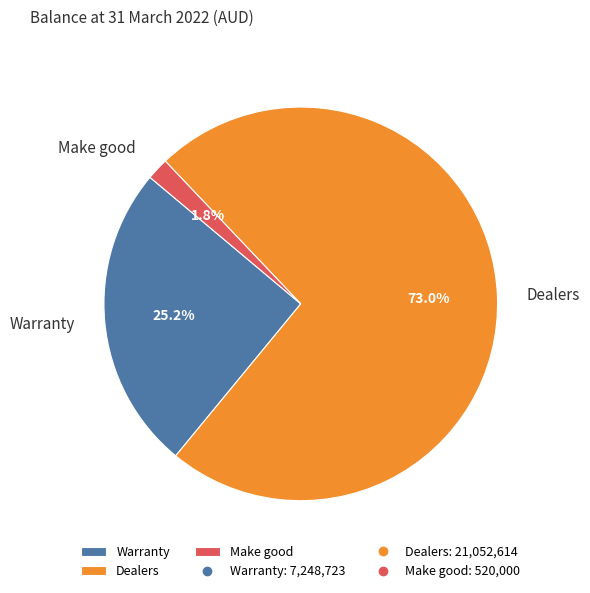

To the nearest percent, what is the difference between the largest and smallest slice percentages?

71%